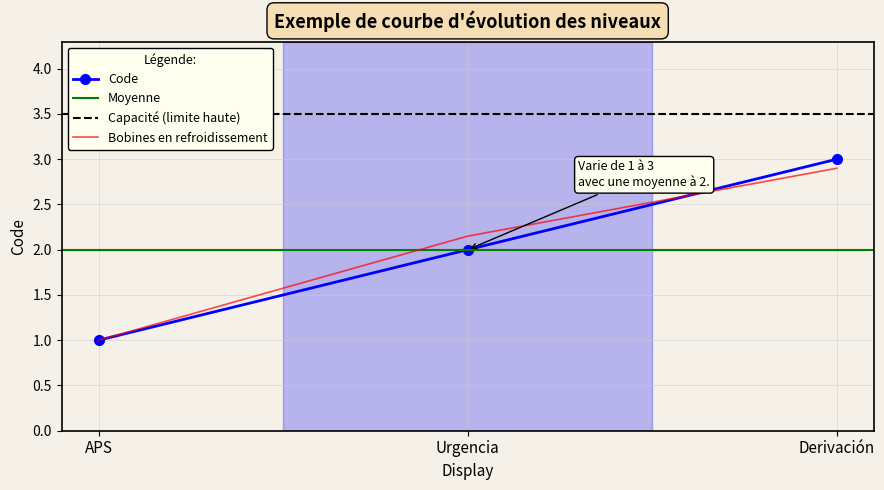

How many categories are shown in the chart?

3